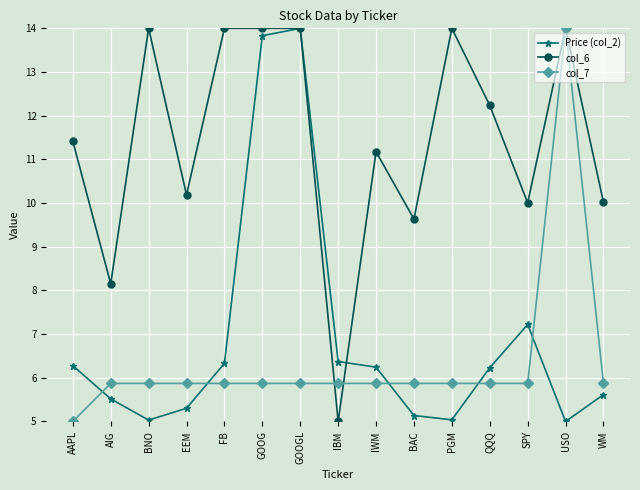

How many times do Price (col_2) and col_7 cross each other?

5